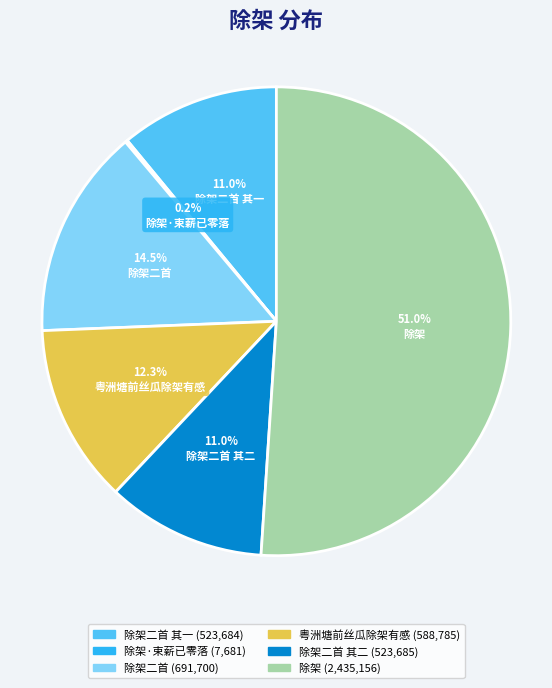

To the nearest percent, what is the average slice percentage?

17%